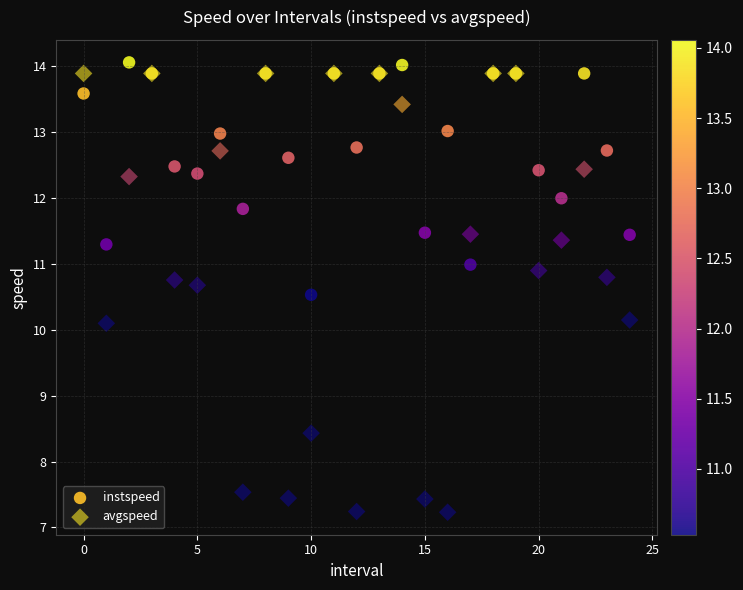

Which series reaches the minimum Y coordinate?

avgspeed